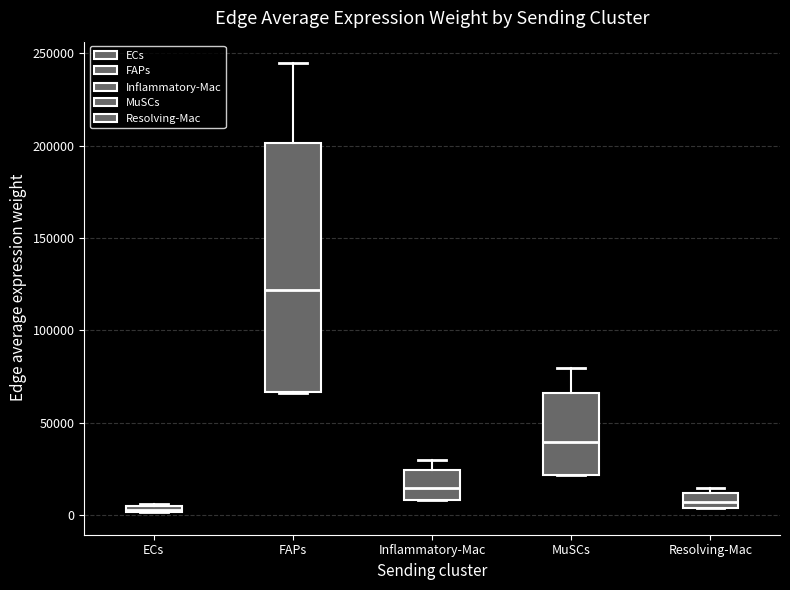

Comparing the boxes themselves (not the whiskers), which one is the tallest?

FAPs